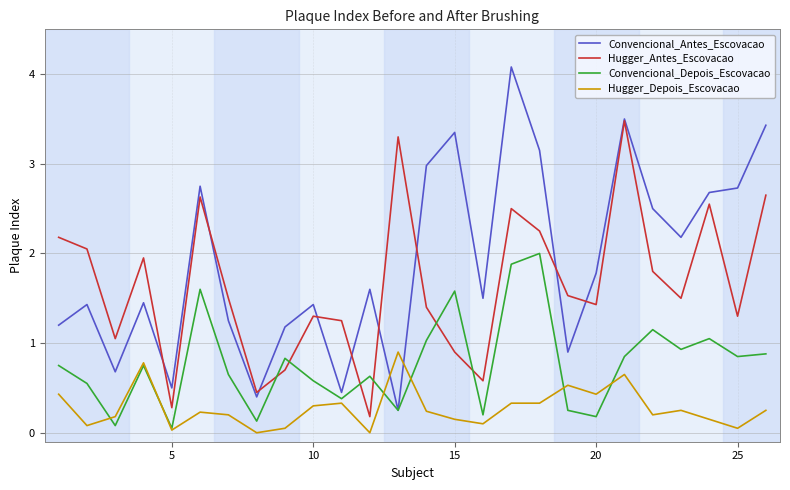

Which series ends up on top after the final intersection of Convencional_Antes_Escovacao and Hugger_Depois_Escovacao?

Convencional_Antes_Escovacao